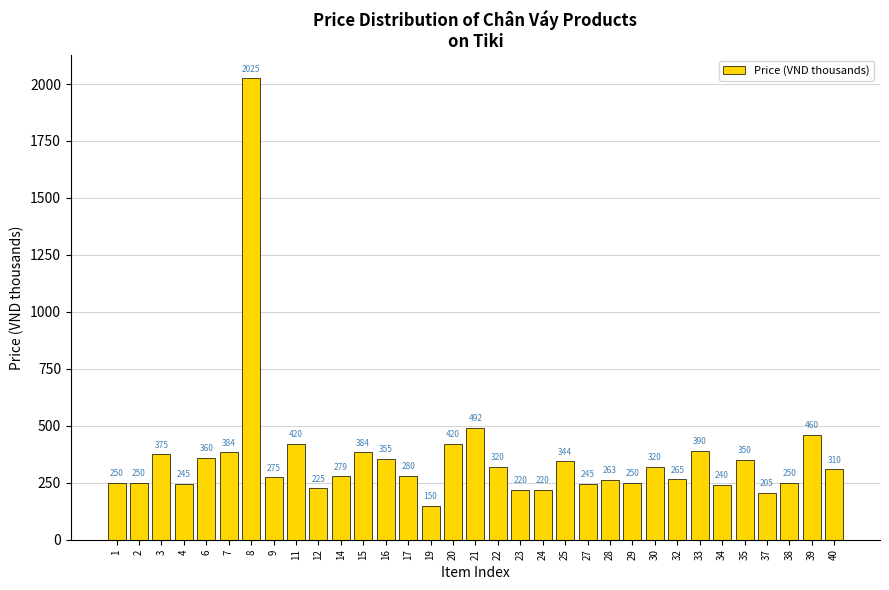

Does the chart contain any negative values?

No